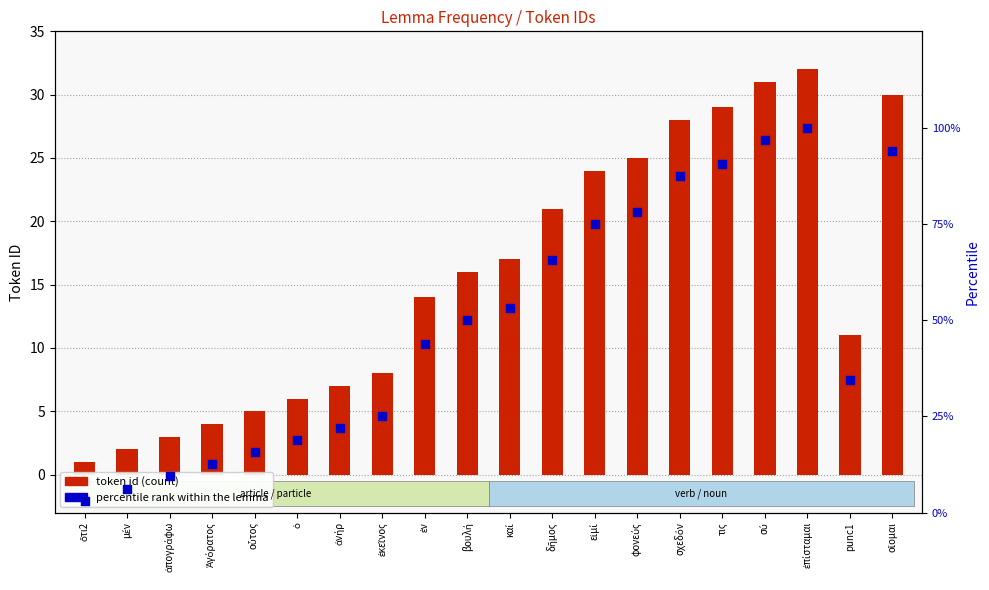

What is the total value across all series at οὗτος?

20.6